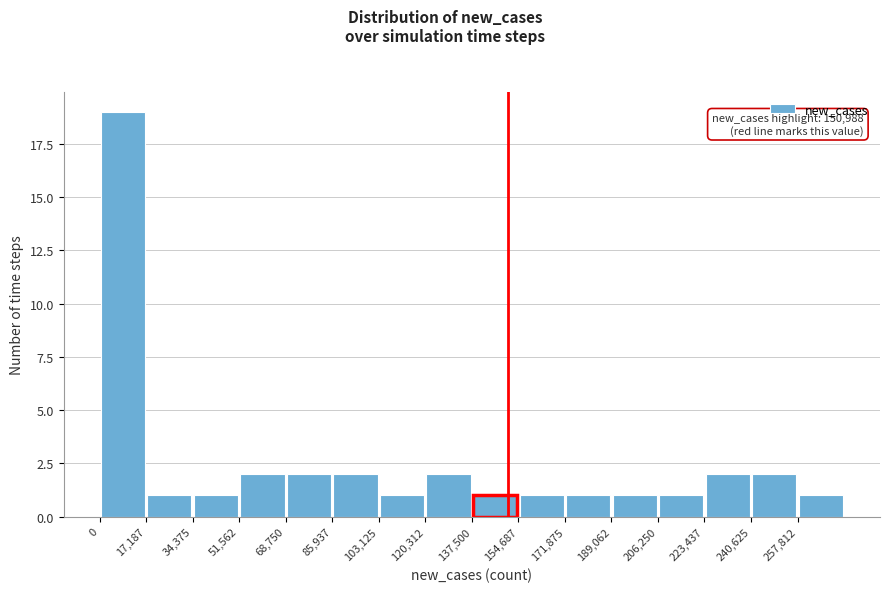

Which range on the x-axis has the tallest bar?

0 to 18000